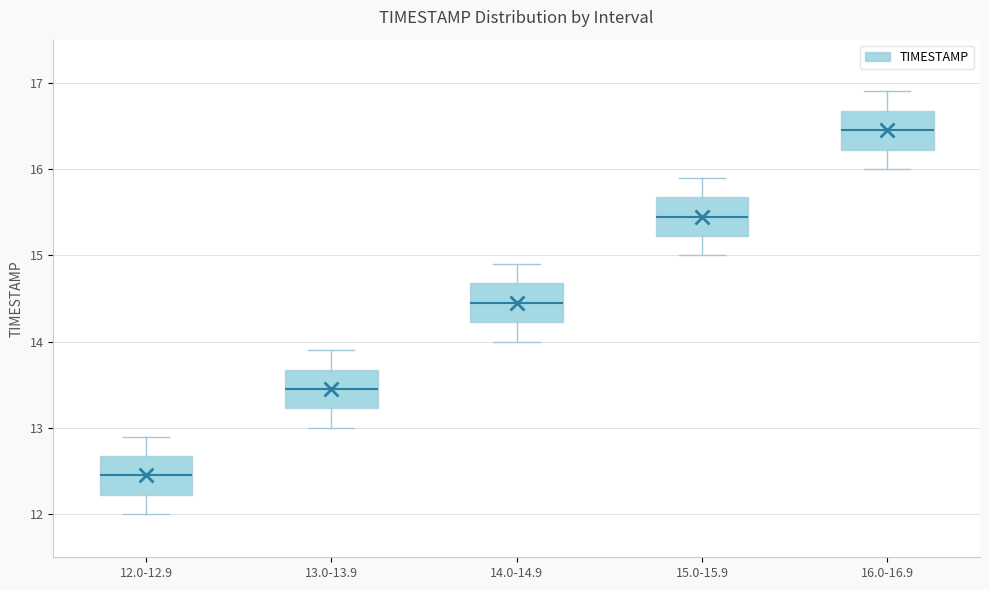

Which box's median line is the lowest?

12.0-12.9